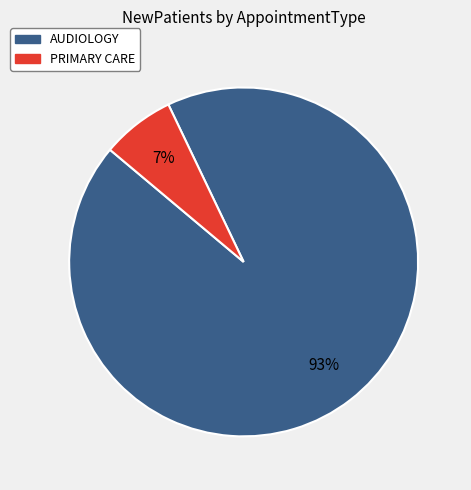

The AUDIOLOGY slice represents 93% of the pie. True or false?

True